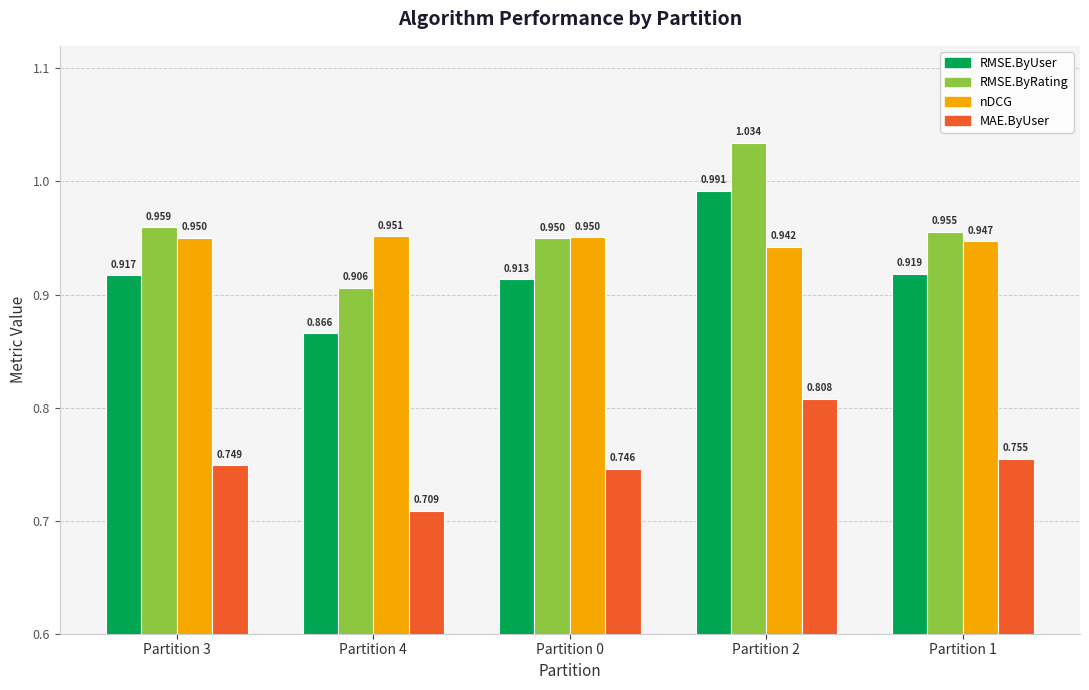

Does the chart contain stacked bars?

No